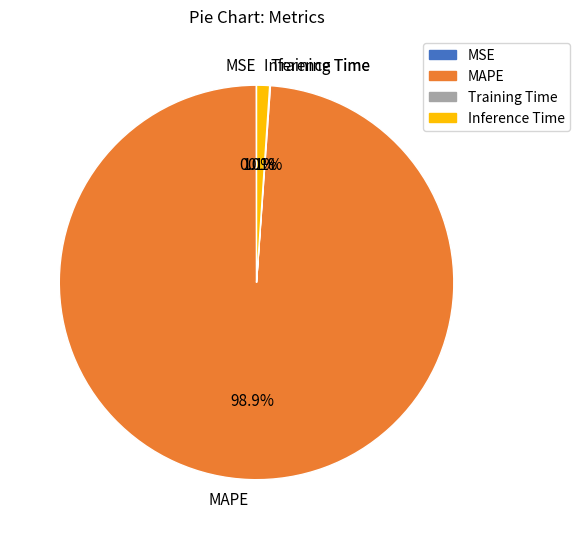

Which category accounts for the majority?

MAPE